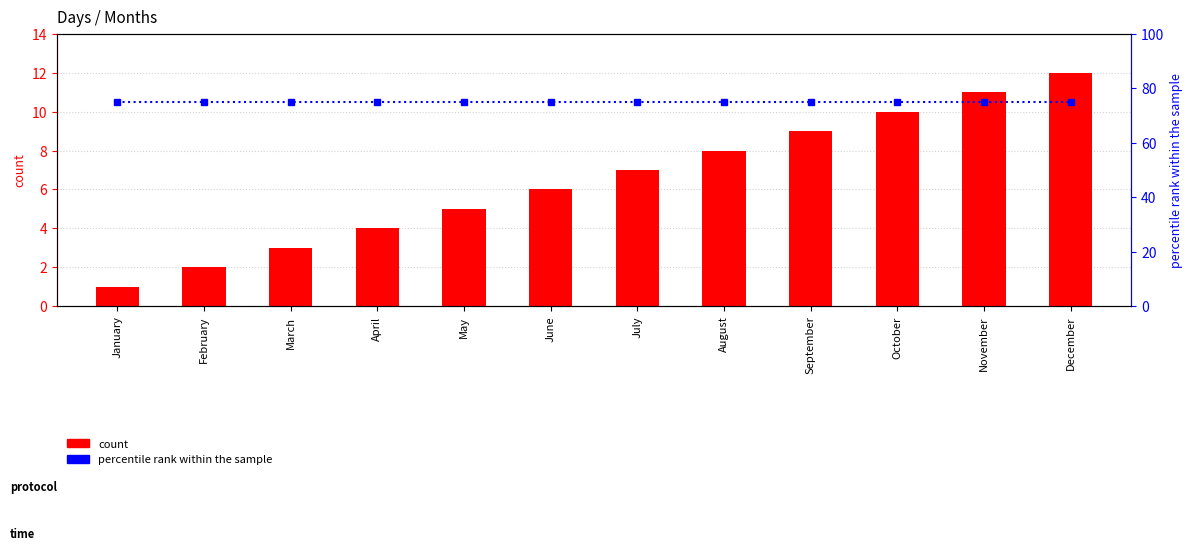

How many categories are shown in the chart?

12